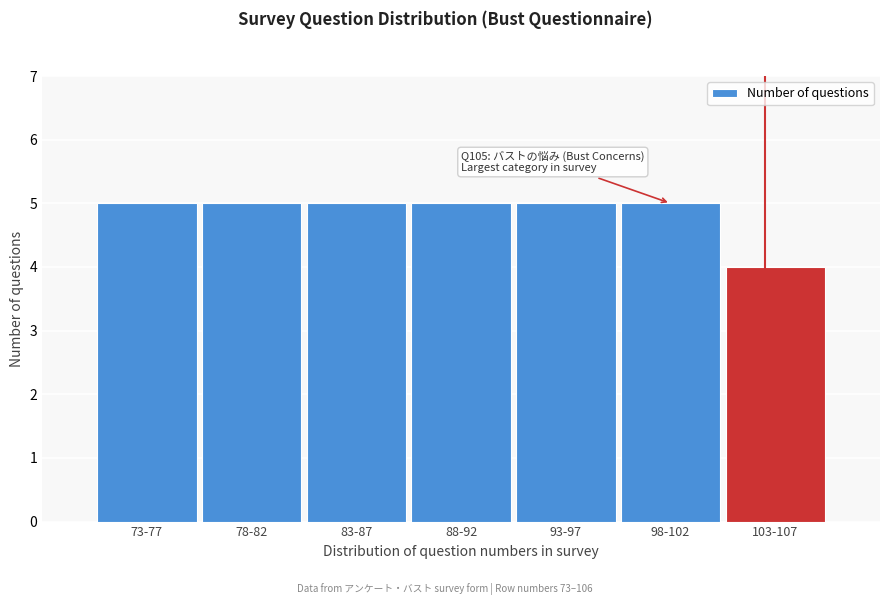

Reading right to left, extract all data points from this chart.

4	5	5	5	5	5	5